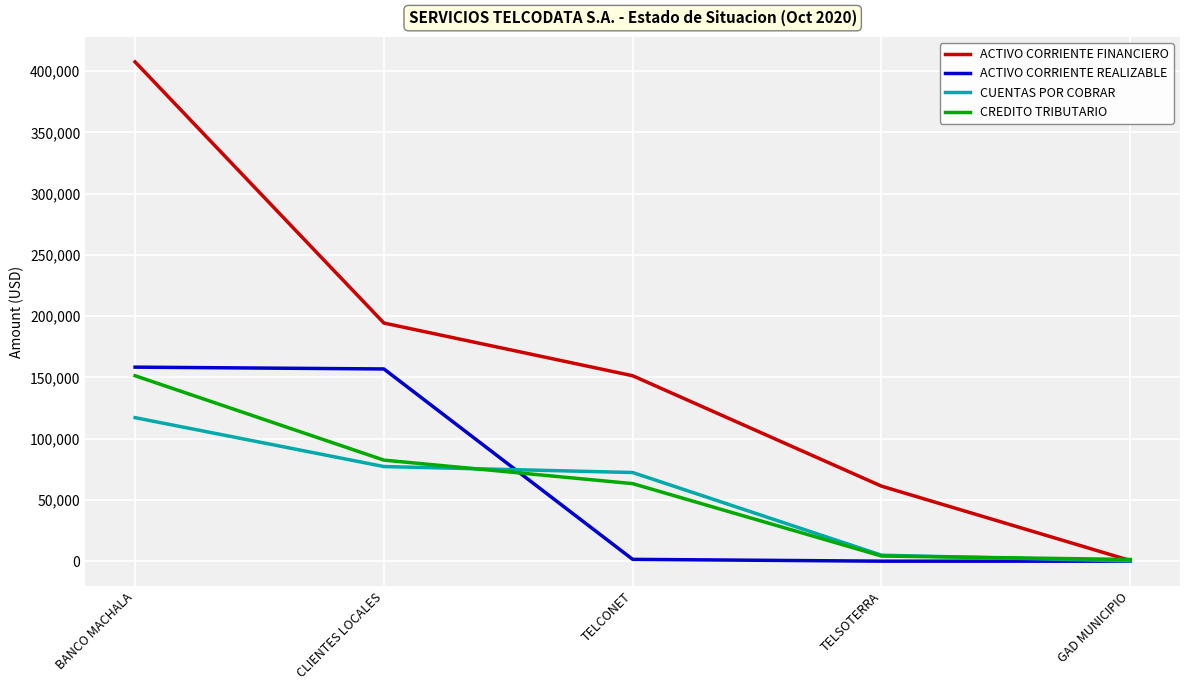

Which series ends up on top after the final intersection of ACTIVO CORRIENTE FINANCIERO and CREDITO TRIBUTARIO?

CREDITO TRIBUTARIO